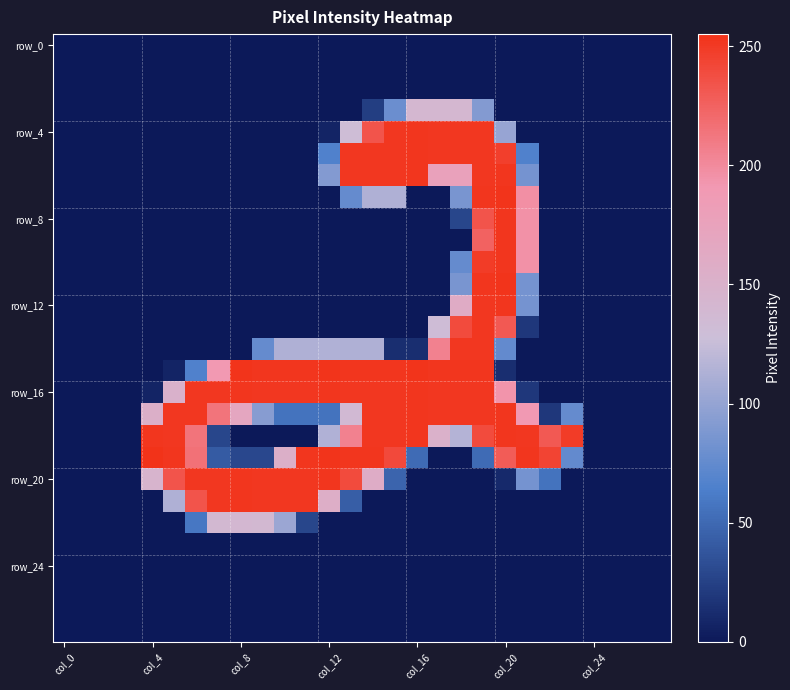

At which category does the chart reach its minimum across all series?

col_0